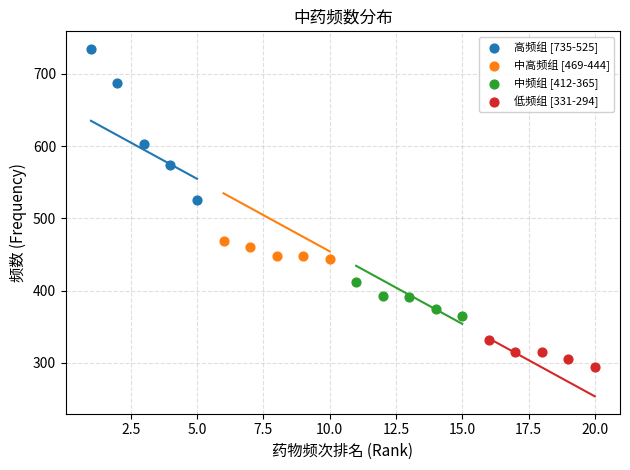

Which series contains the highest Y value?

高频组 [735-525]